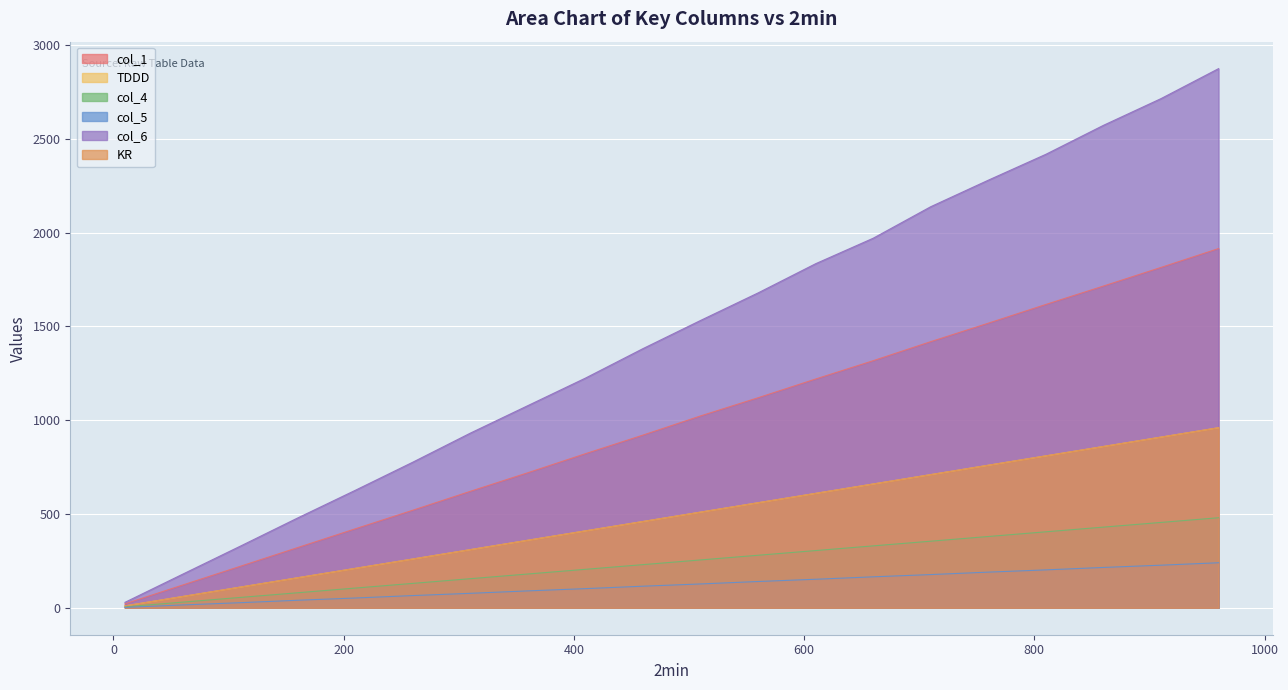

True or false: col_5 has a value of 2.7 at 10.

False